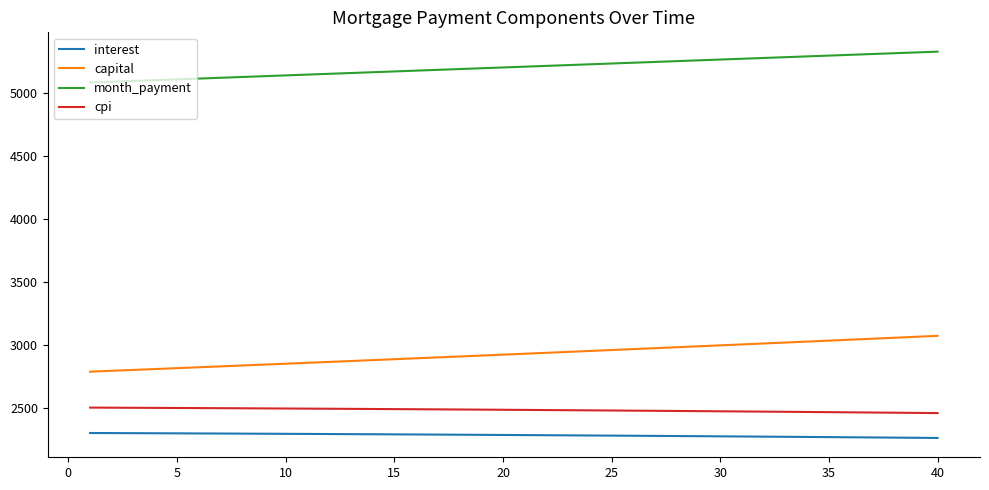

True or false: cpi and interest cross at least once.

False